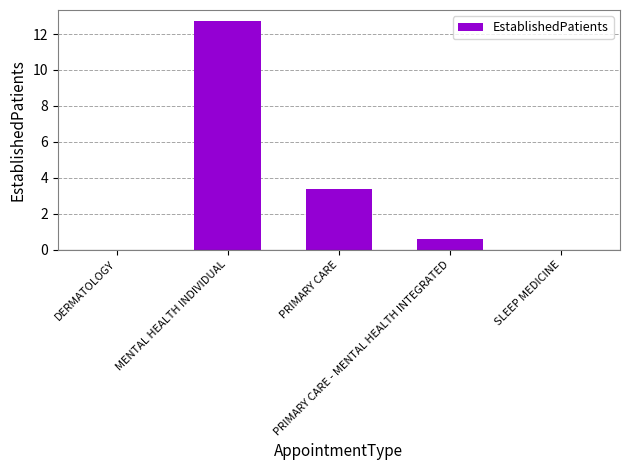

What is the maximum value shown in the chart?

12.7